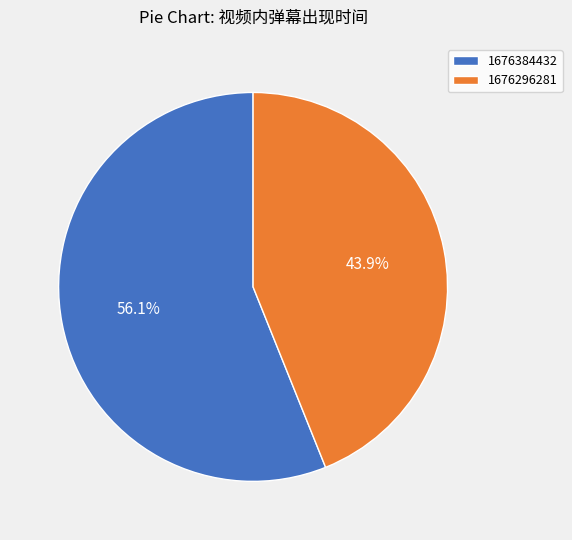

Is it true that 1676296281 is 44% of the pie?

True